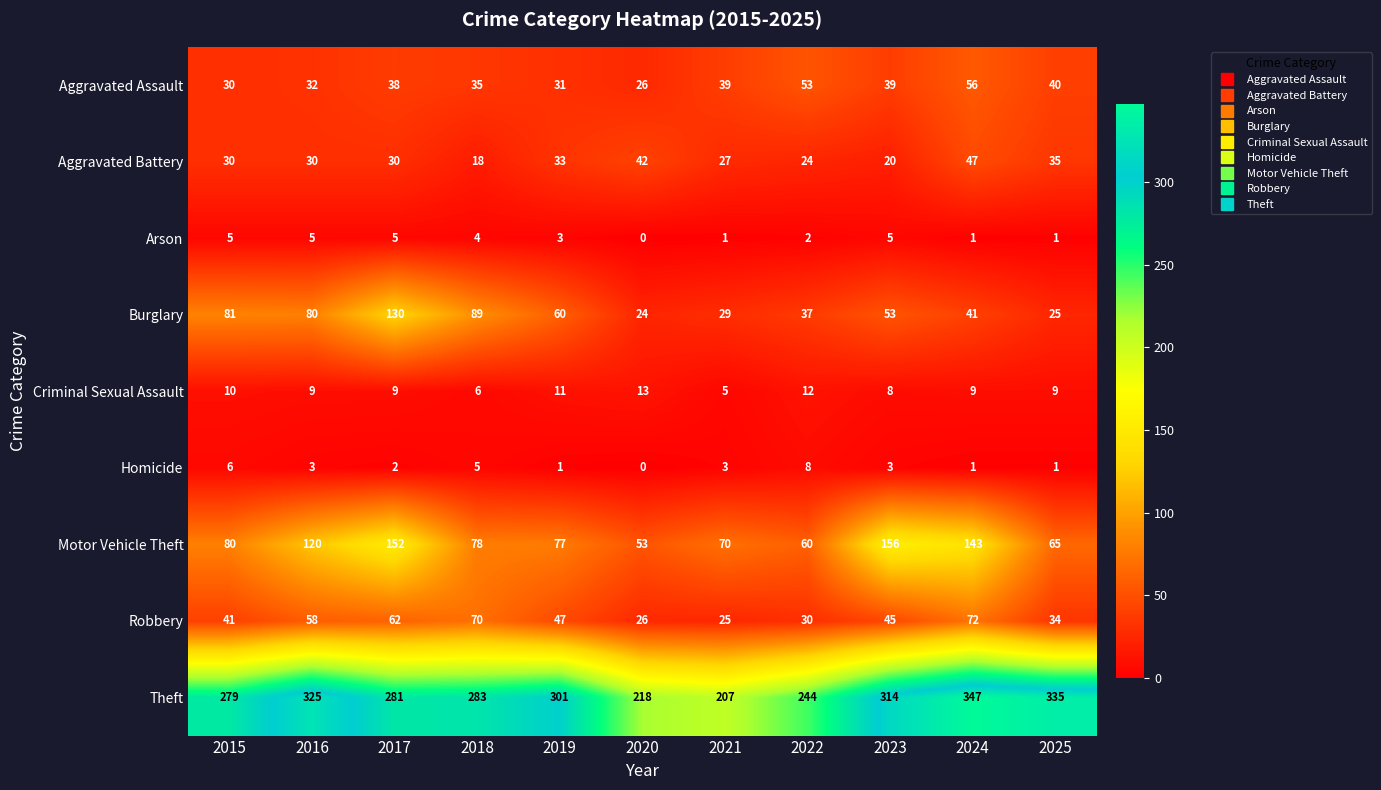

What is the total value across all series at 2018?

588